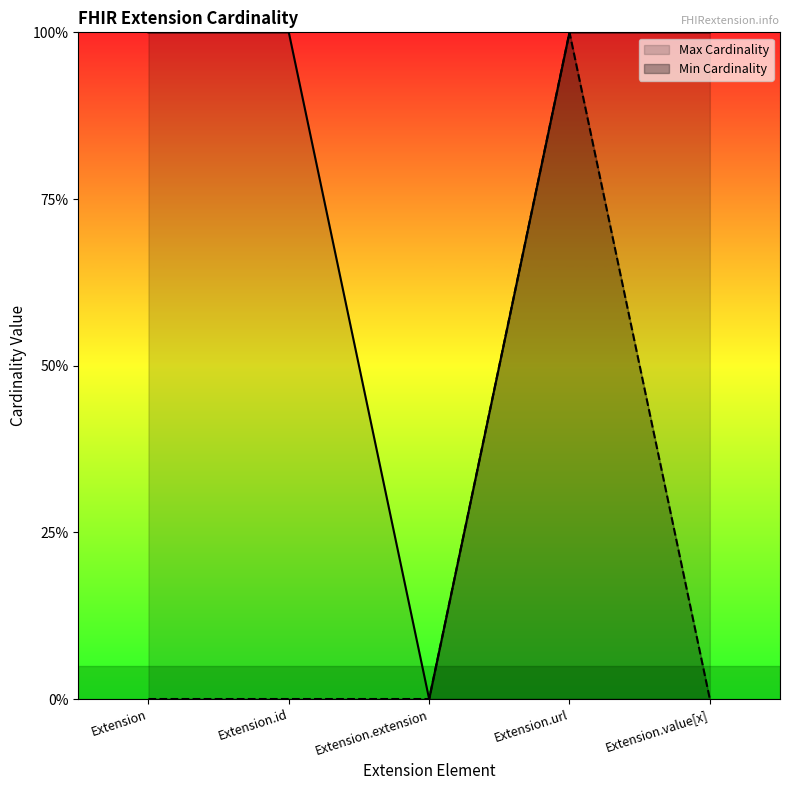

True or false: Min Cardinality has a value of 1 at Extension.url.

True